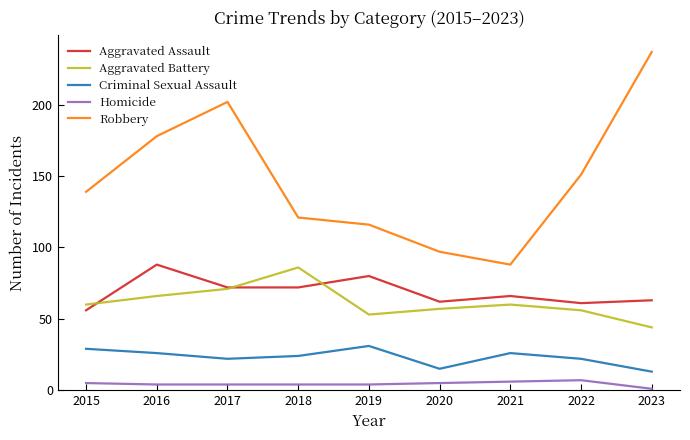

True or false: Robbery and Criminal Sexual Assault intersect in this chart.

False